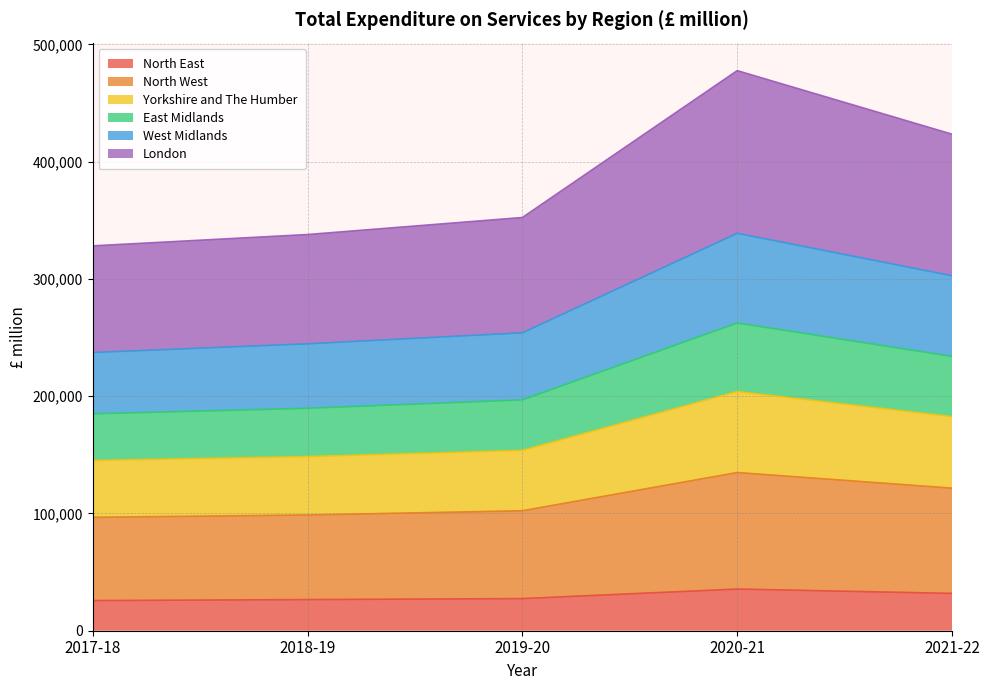

What is the total value across all series at 2021-22?

423442